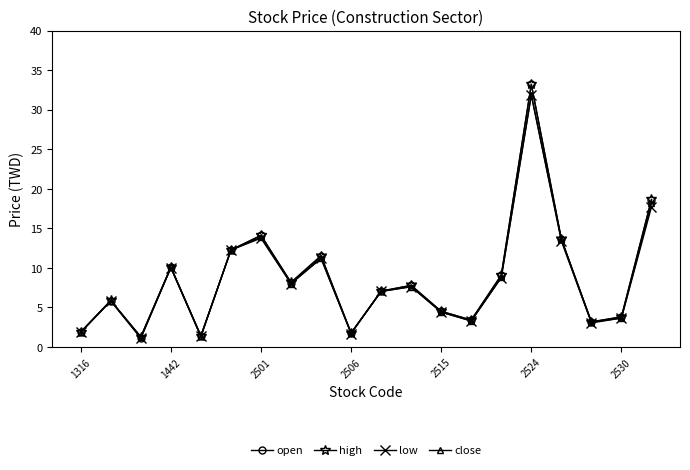

True or false: low has more than 0 points higher than both neighbors.

True